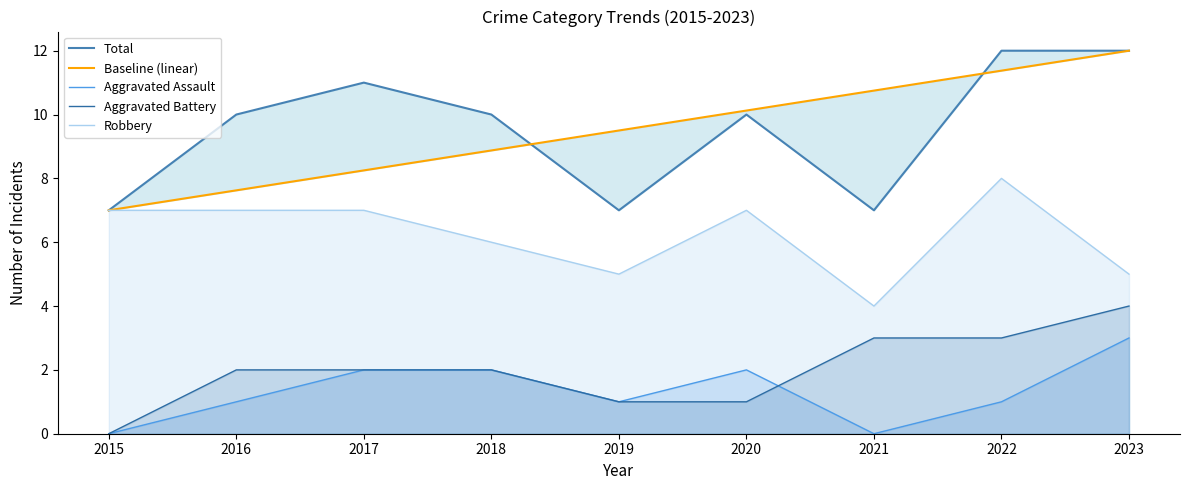

Reading left to right, list all the values displayed in this chart.

Total: 7.0	10.0	11.0	10.0	7.0	10.0	7.0	12.0	12.0
Baseline (linear): 7.0	7.6	8.2	8.9	9.5	10.1	10.8	11.4	12.0
Aggravated Assault: 0.0	1.0	2.0	2.0	1.0	2.0	0.0	1.0	3.0
Aggravated Battery: 0.0	2.0	2.0	2.0	1.0	1.0	3.0	3.0	4.0
Robbery: 7.0	7.0	7.0	6.0	5.0	7.0	4.0	8.0	5.0